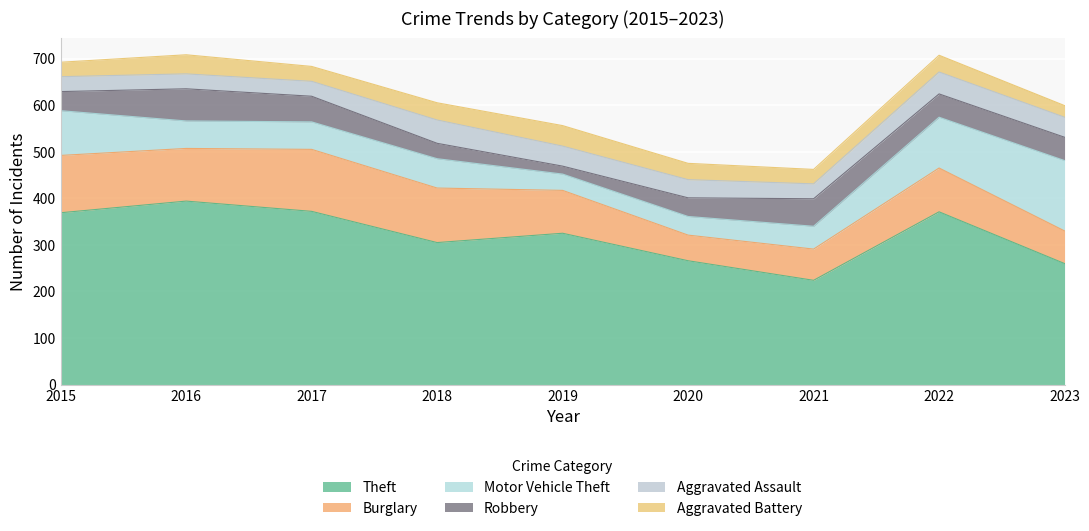

Reading left to right, transcribe all the data shown in this chart.

Theft: 2015=369	2016=394	2017=372	2018=305	2019=325	2020=266	2021=224	2022=371	2023=260
Burglary: 2015=123	2016=113	2017=133	2018=117	2019=92	2020=55	2021=67	2022=94	2023=70
Motor Vehicle Theft: 2015=96	2016=59	2017=59	2018=63	2019=35	2020=40	2021=49	2022=109	2023=151
Robbery: 2015=41	2016=69	2017=55	2018=33	2019=17	2020=40	2021=59	2022=50	2023=50
Aggravated Assault: 2015=32	2016=32	2017=32	2018=50	2019=43	2020=39	2021=32	2022=47	2023=43
Aggravated Battery: 2015=31	2016=41	2017=32	2018=37	2019=44	2020=35	2021=31	2022=36	2023=25